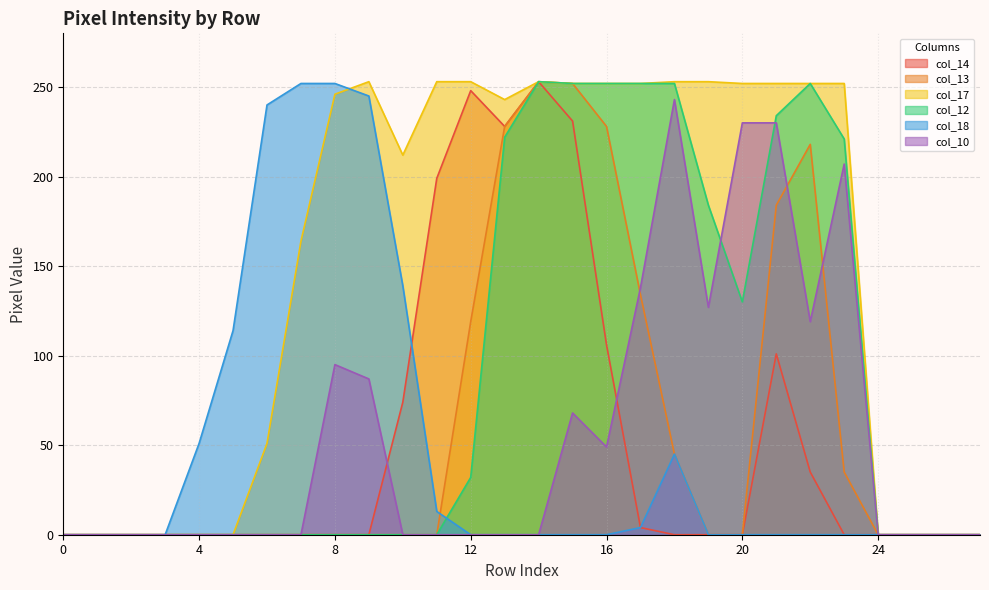

True or false: col_13 and col_12 intersect in this chart.

False